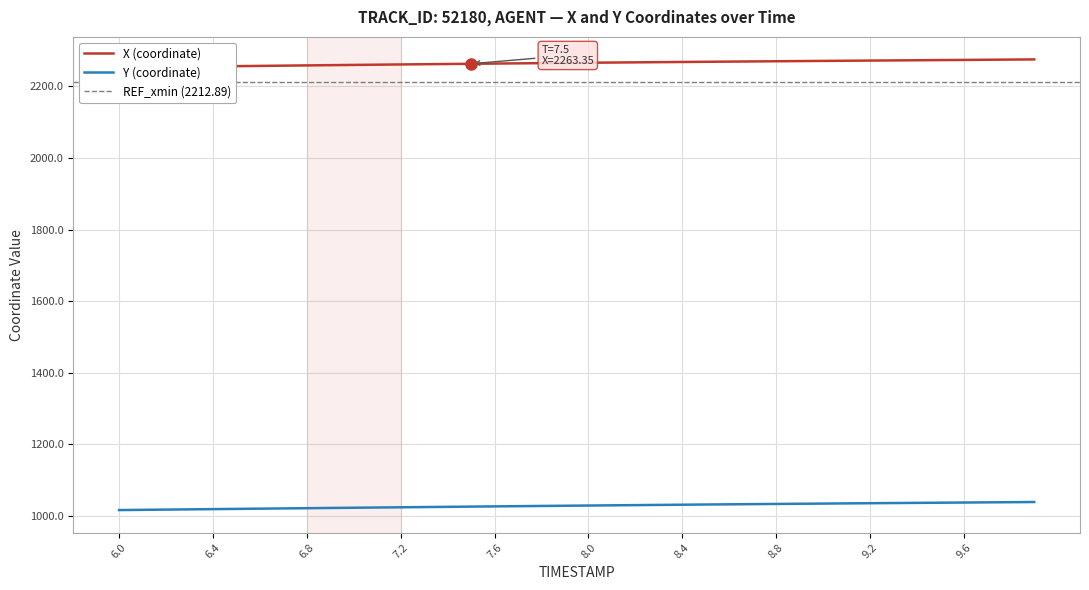

What is the total value across all series at 9.6?

3311.8